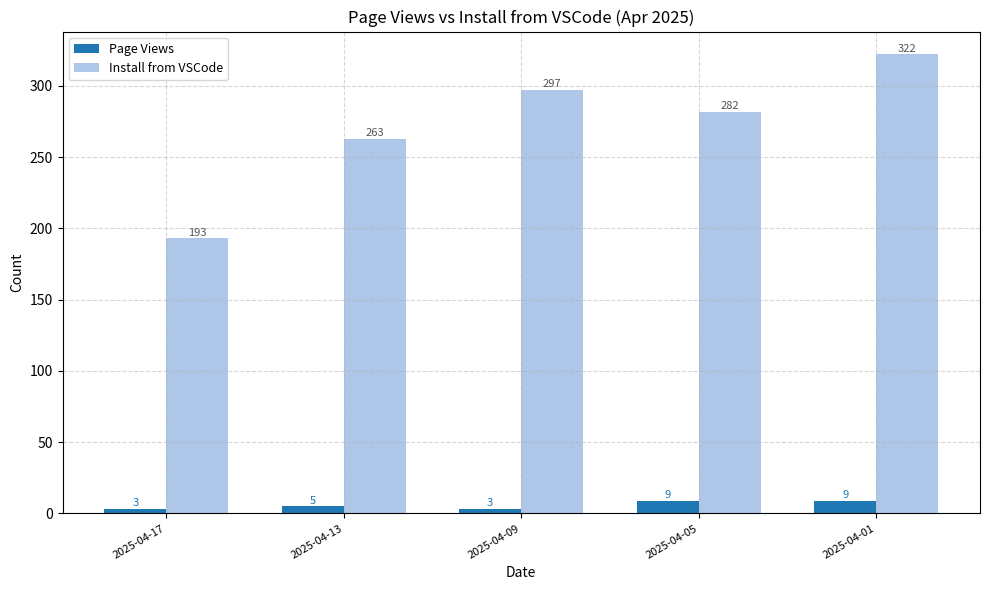

At how many categories does at least one series exceed 284?

2